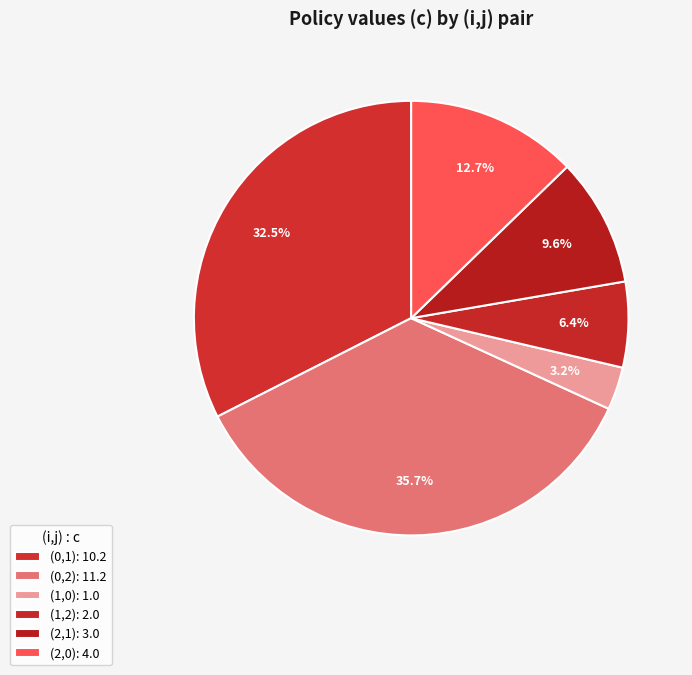

What percentage is the (0,2) slice, to the nearest percent?

36%